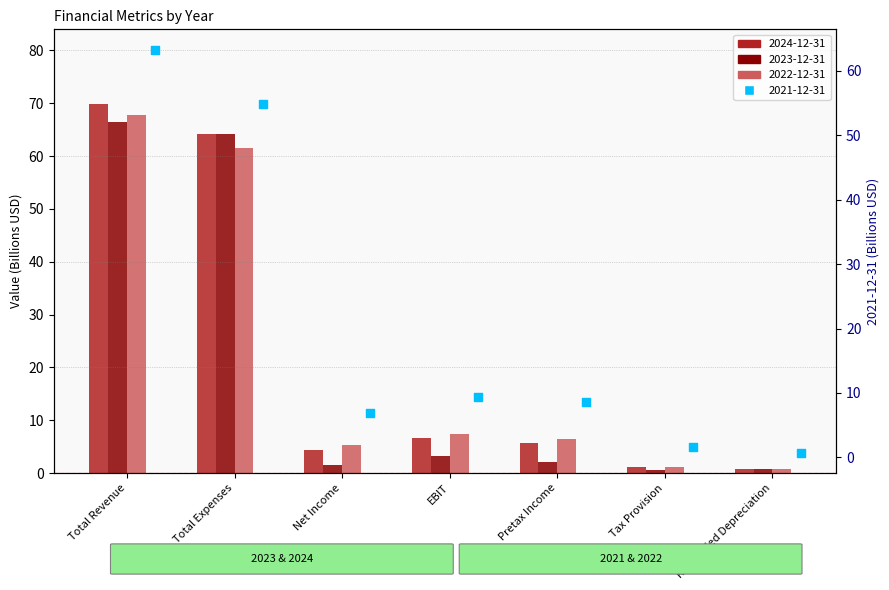

What is the total value across all series at EBIT?

26.6